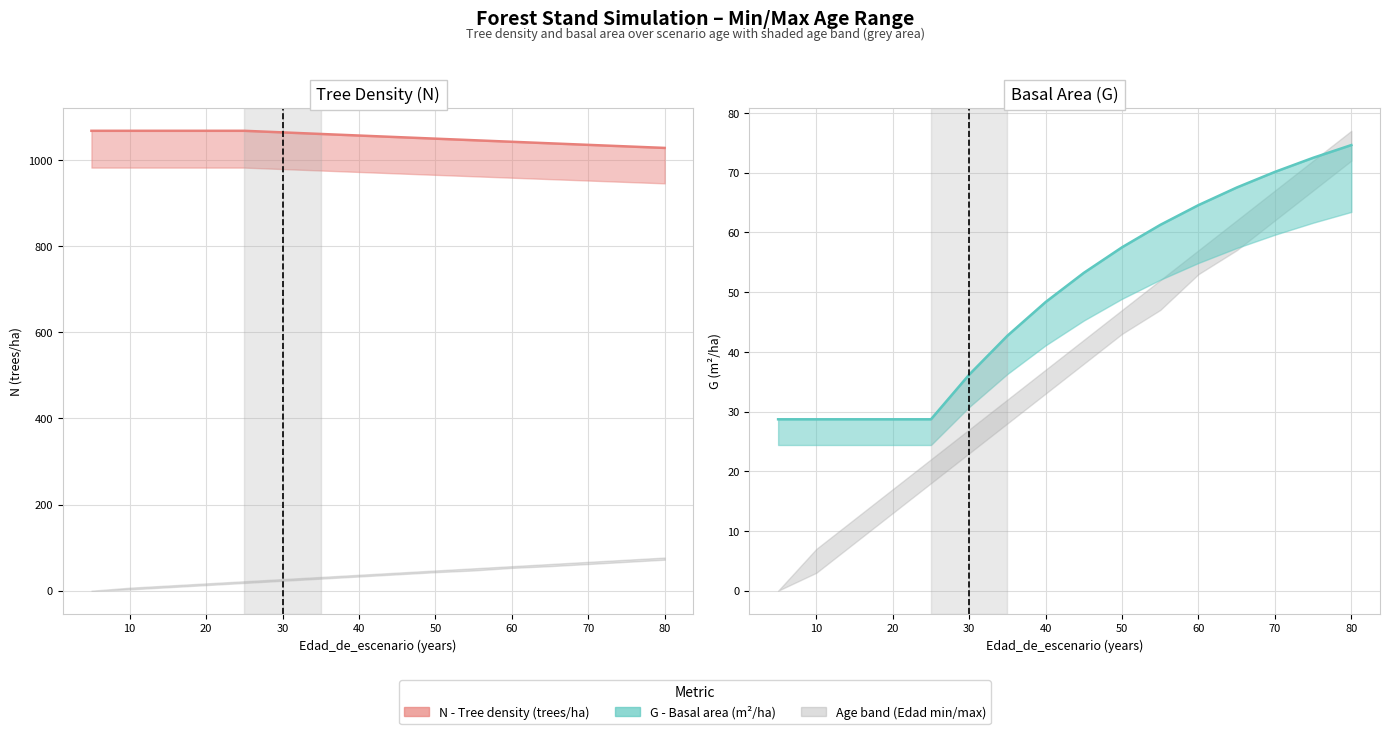

How many lines are shown in the chart?

2